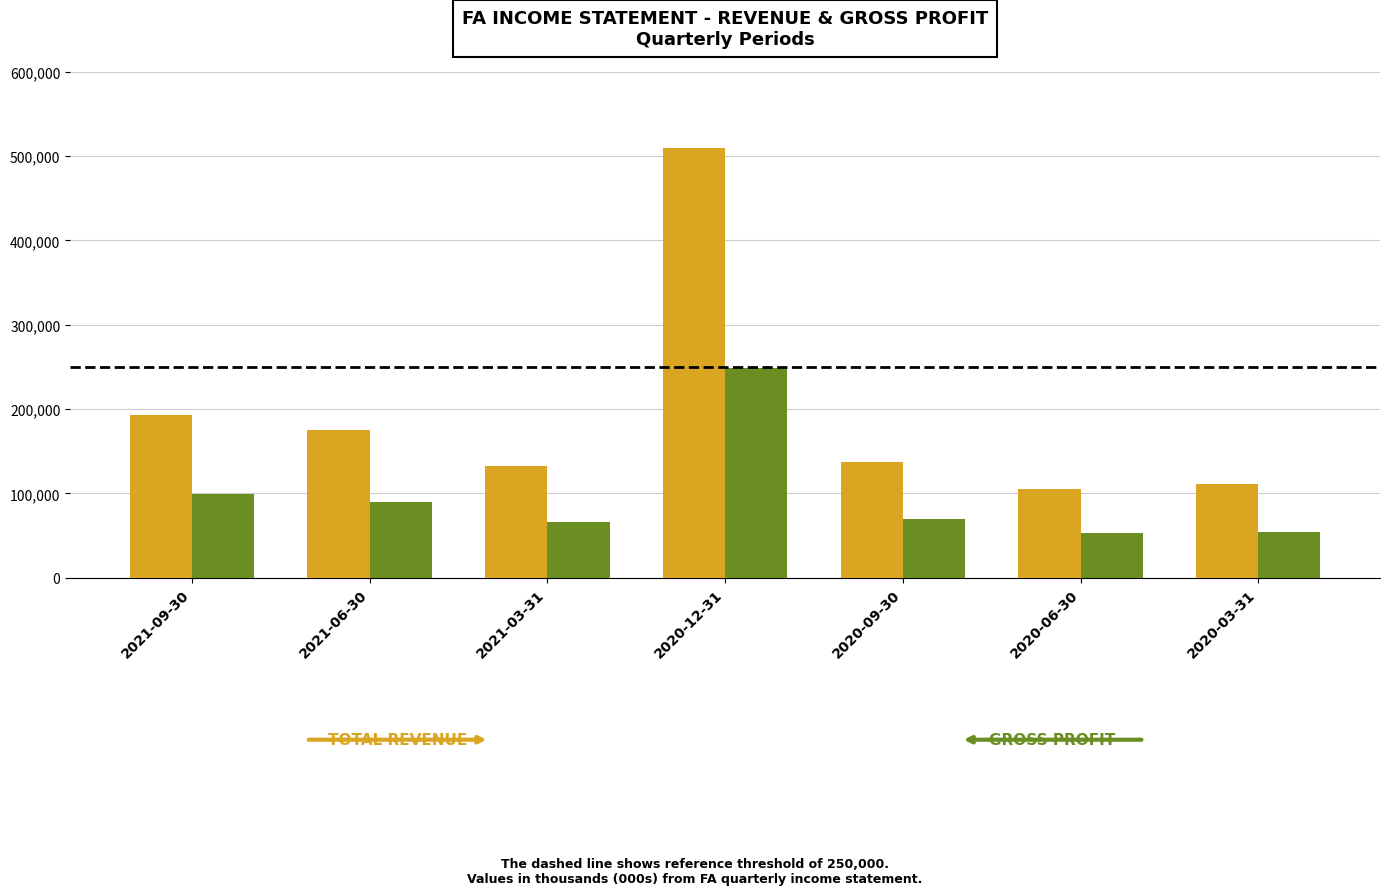

What is the minimum value shown in the chart?

52600